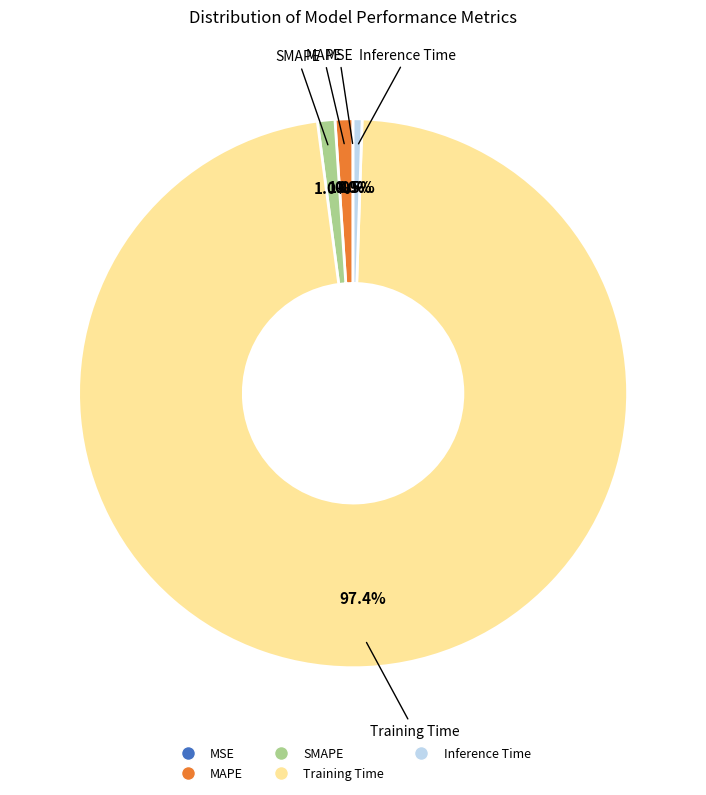

Does any single category account for the majority?

Yes